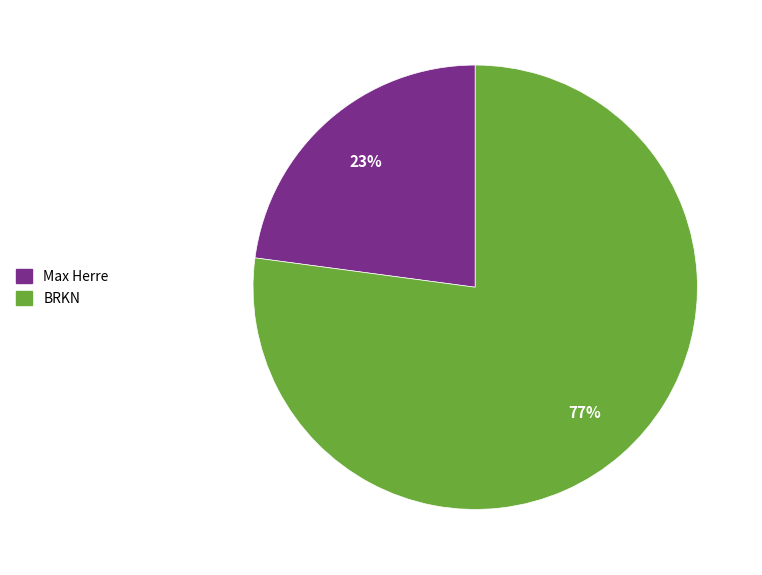

To the nearest percent, what is the average slice percentage?

50%